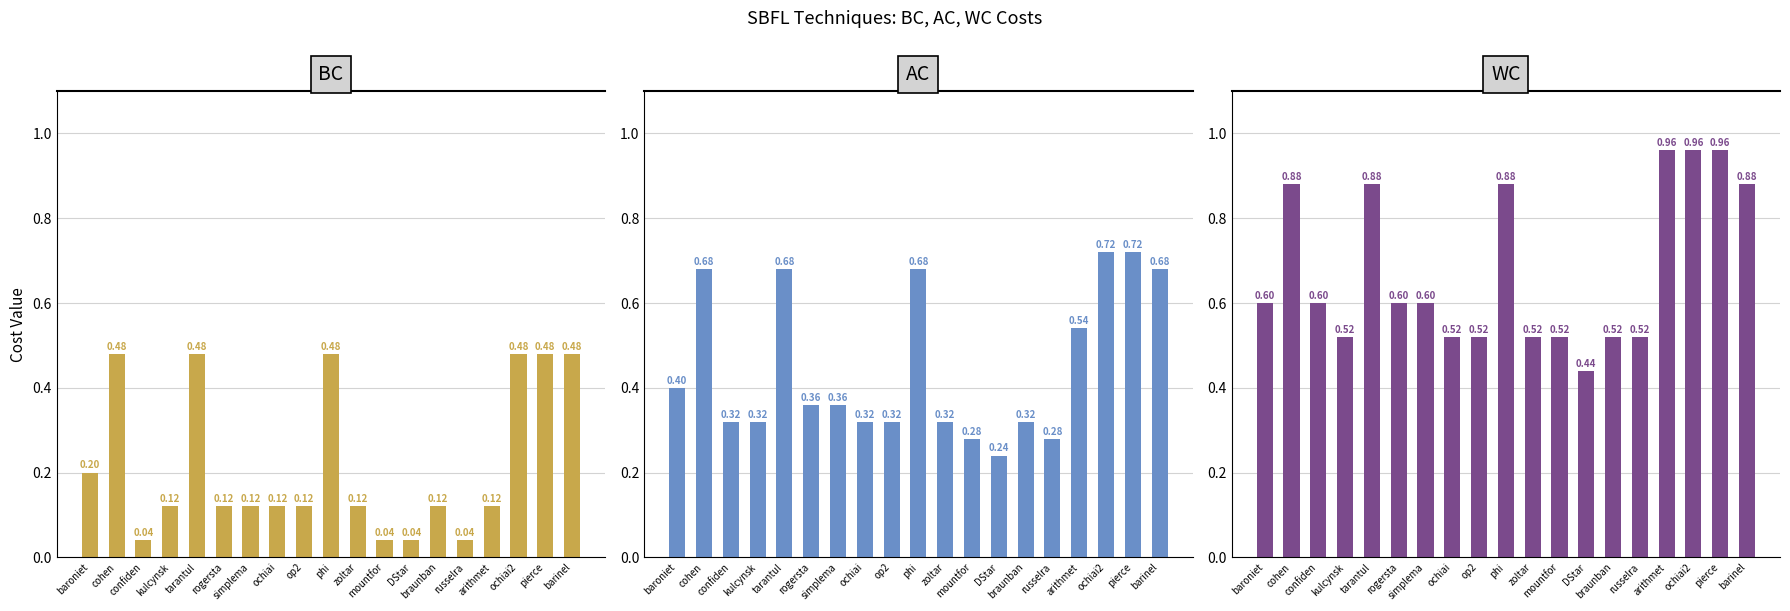

Does the chart contain stacked bars?

No